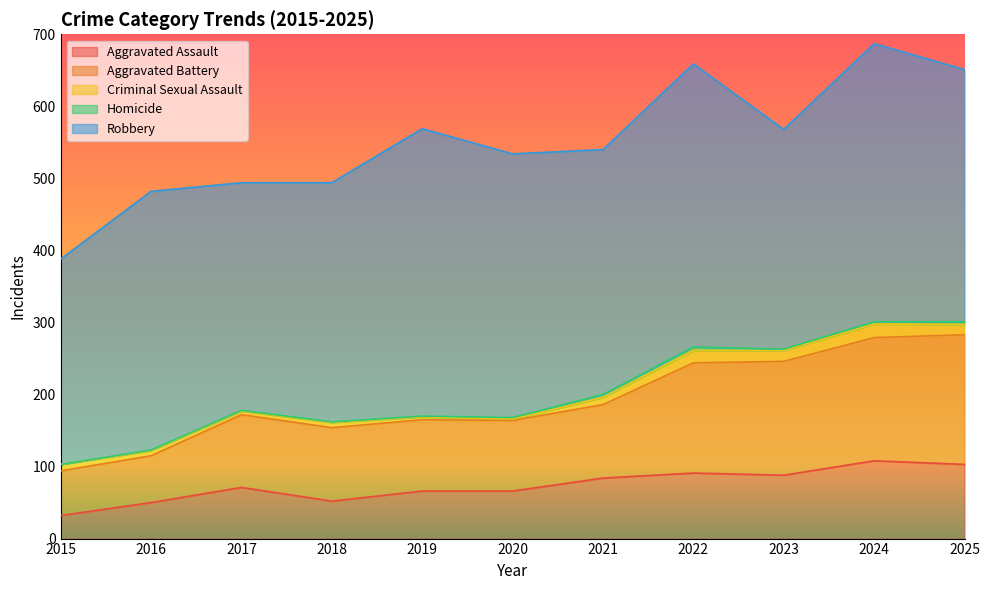

True or false: Robbery and Aggravated Battery cross at least once.

False